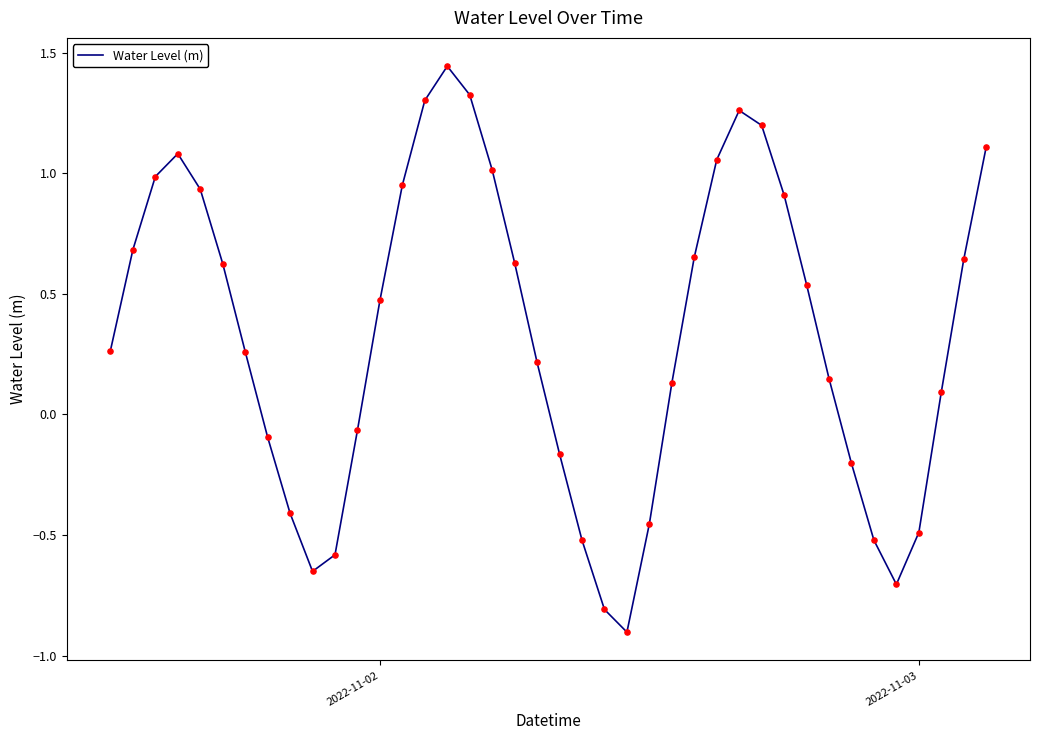

What is the minimum value shown in the chart?

-0.9